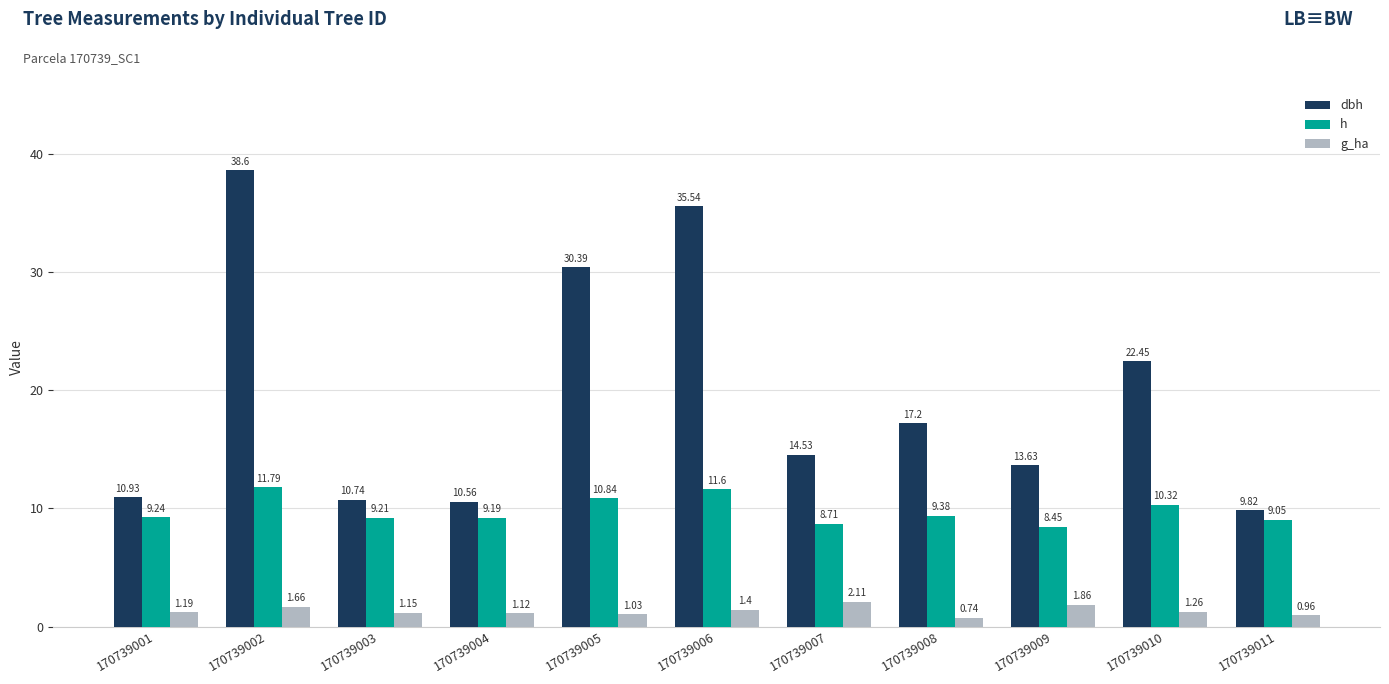

What is the difference between the dbh values at 170739006 and 170739009?

21.9